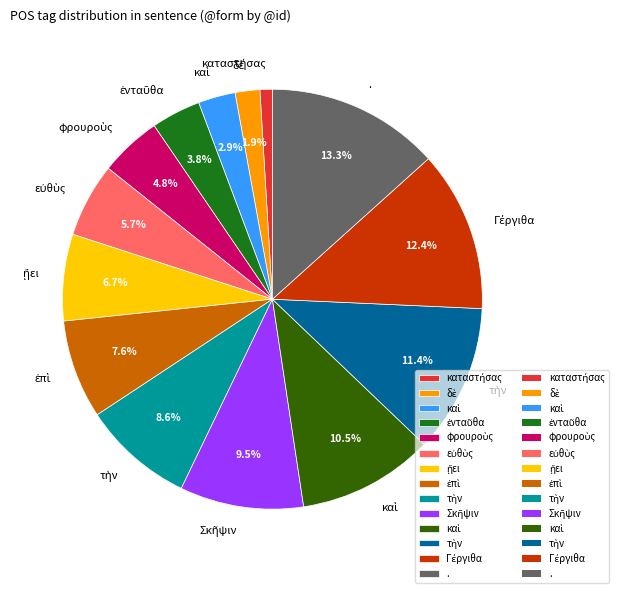

Is there a majority slice in this chart?

No